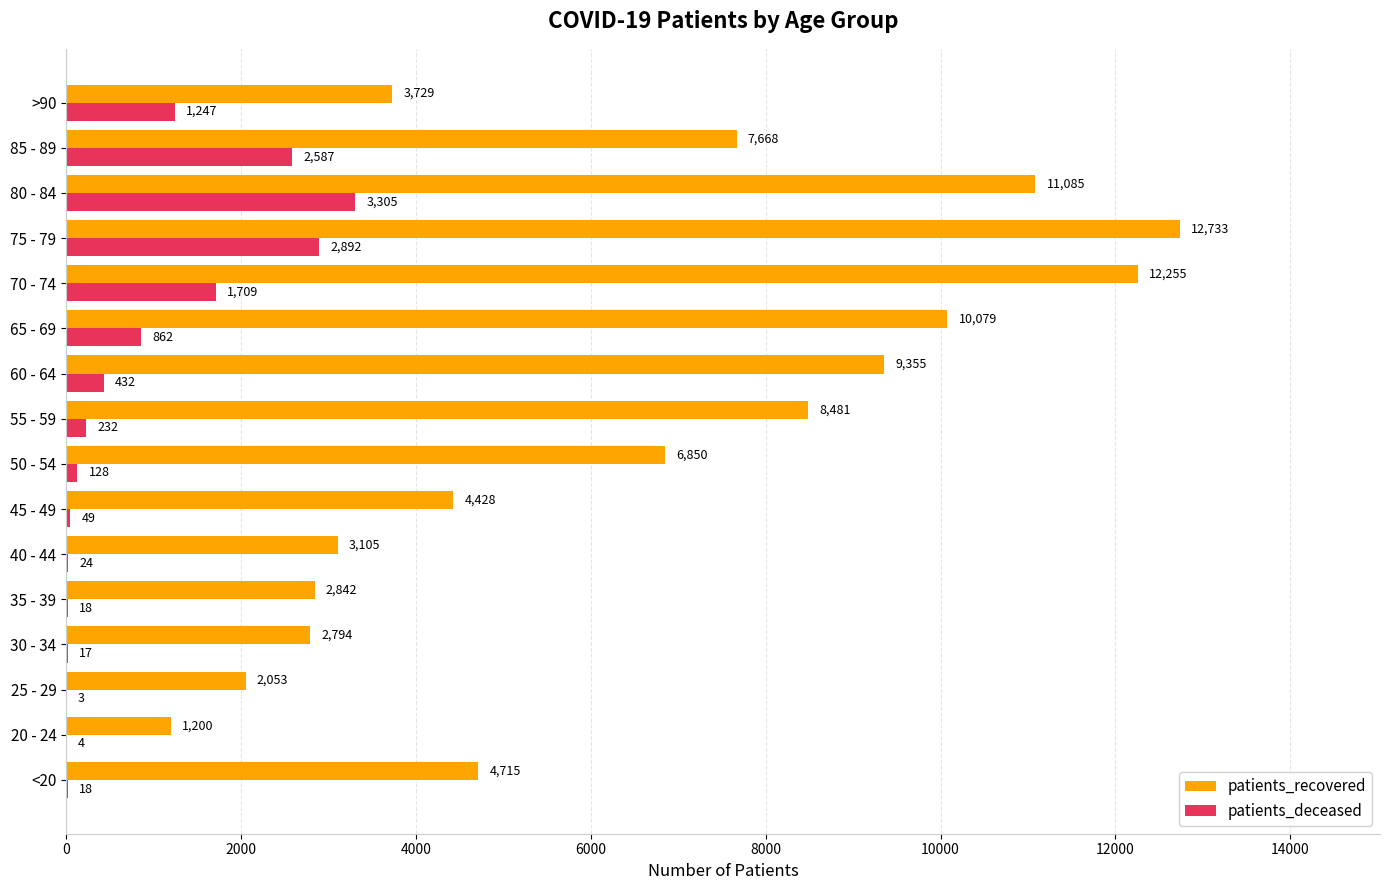

Between 50 - 54 and >90, which series saw the biggest shift?

patients_recovered